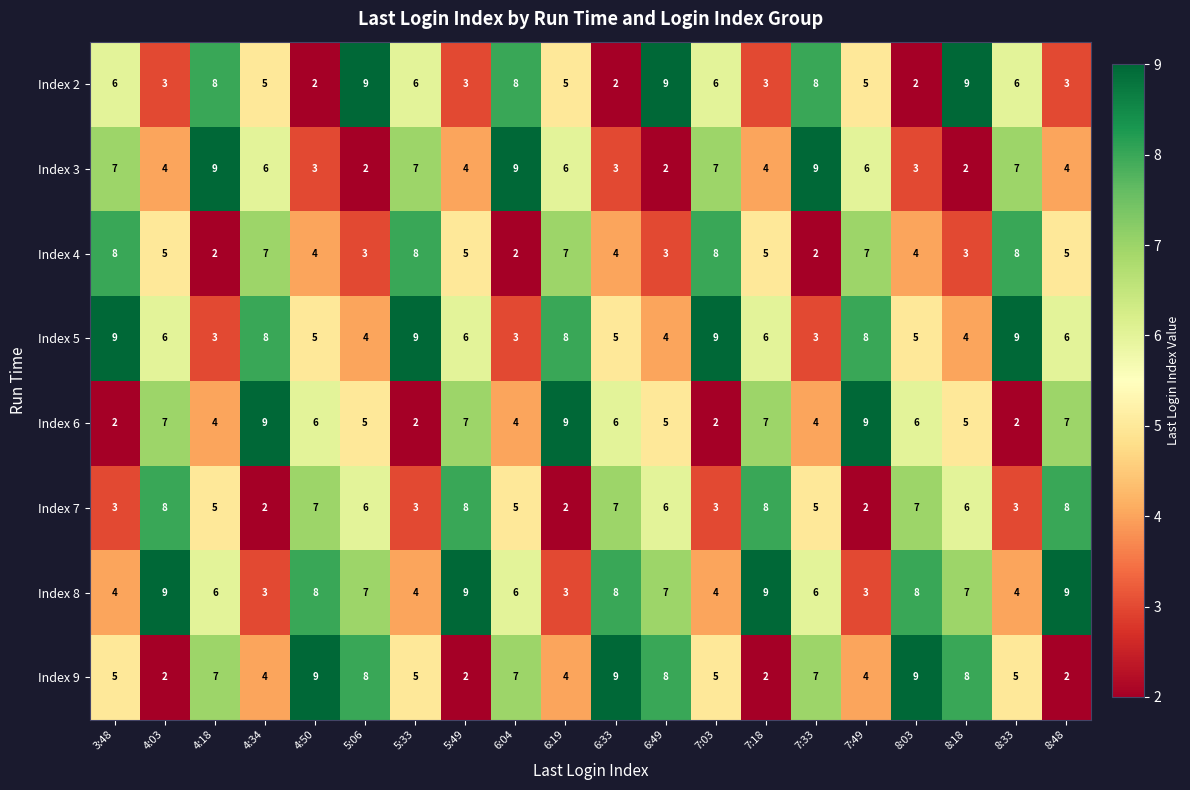

How many data points does each series have?

20